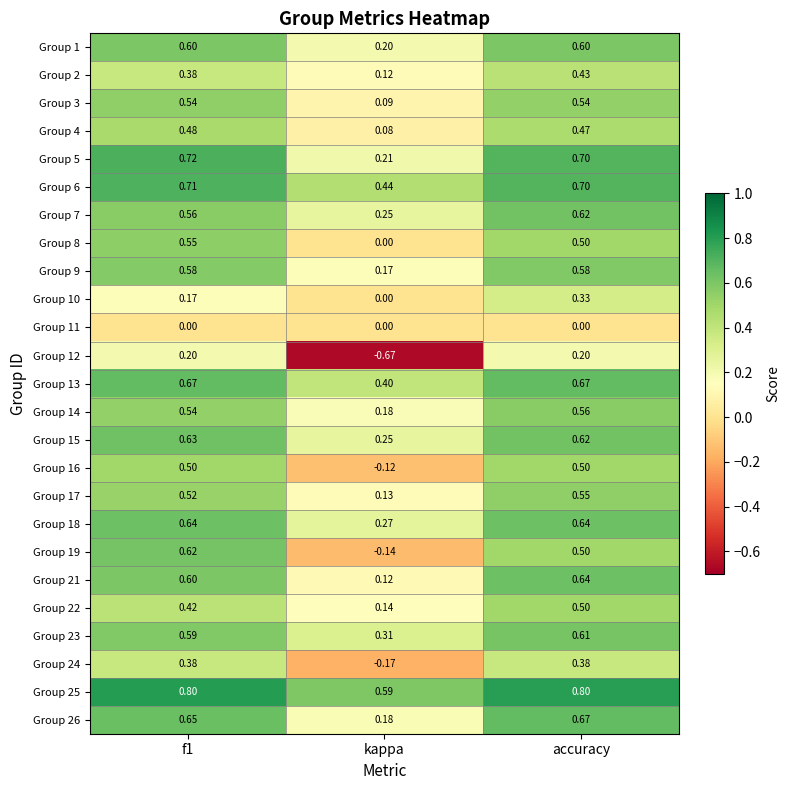

At which label is Group 19 closest to 0?

kappa